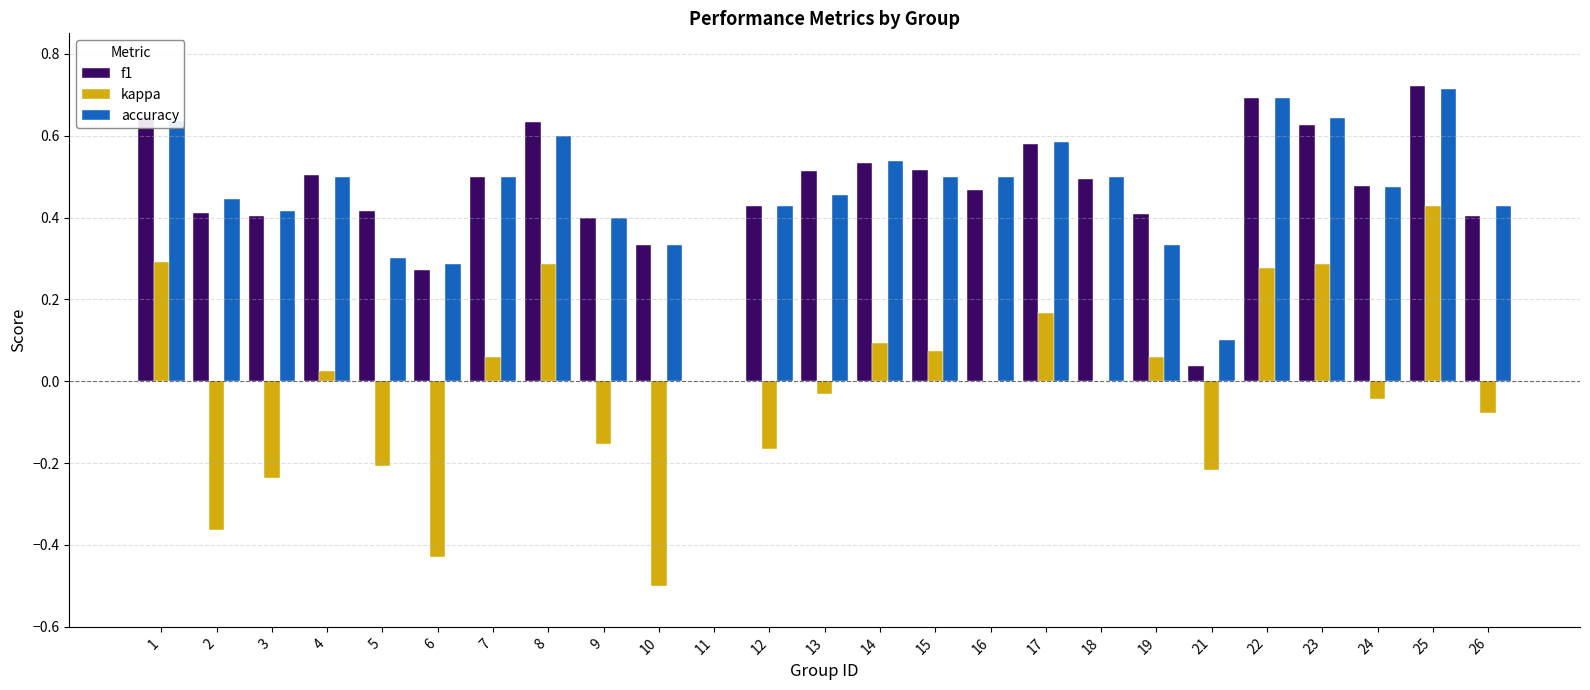

What is the sum of the accuracy values at 3 and 13?

0.9